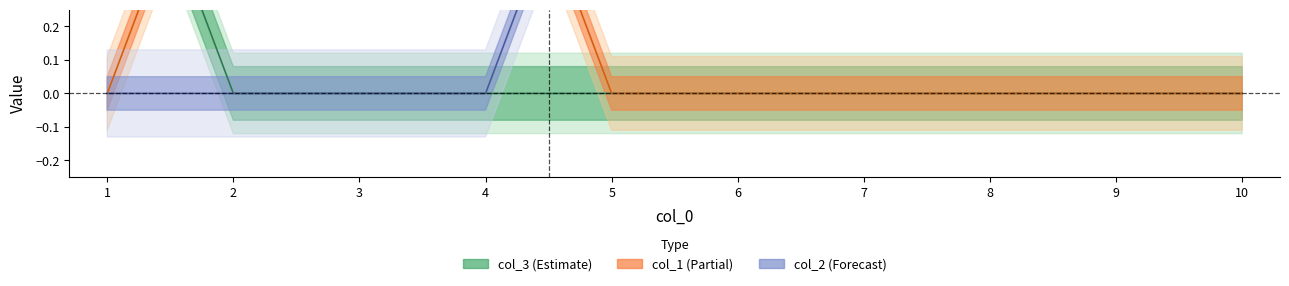

How many series are shown in this chart?

3